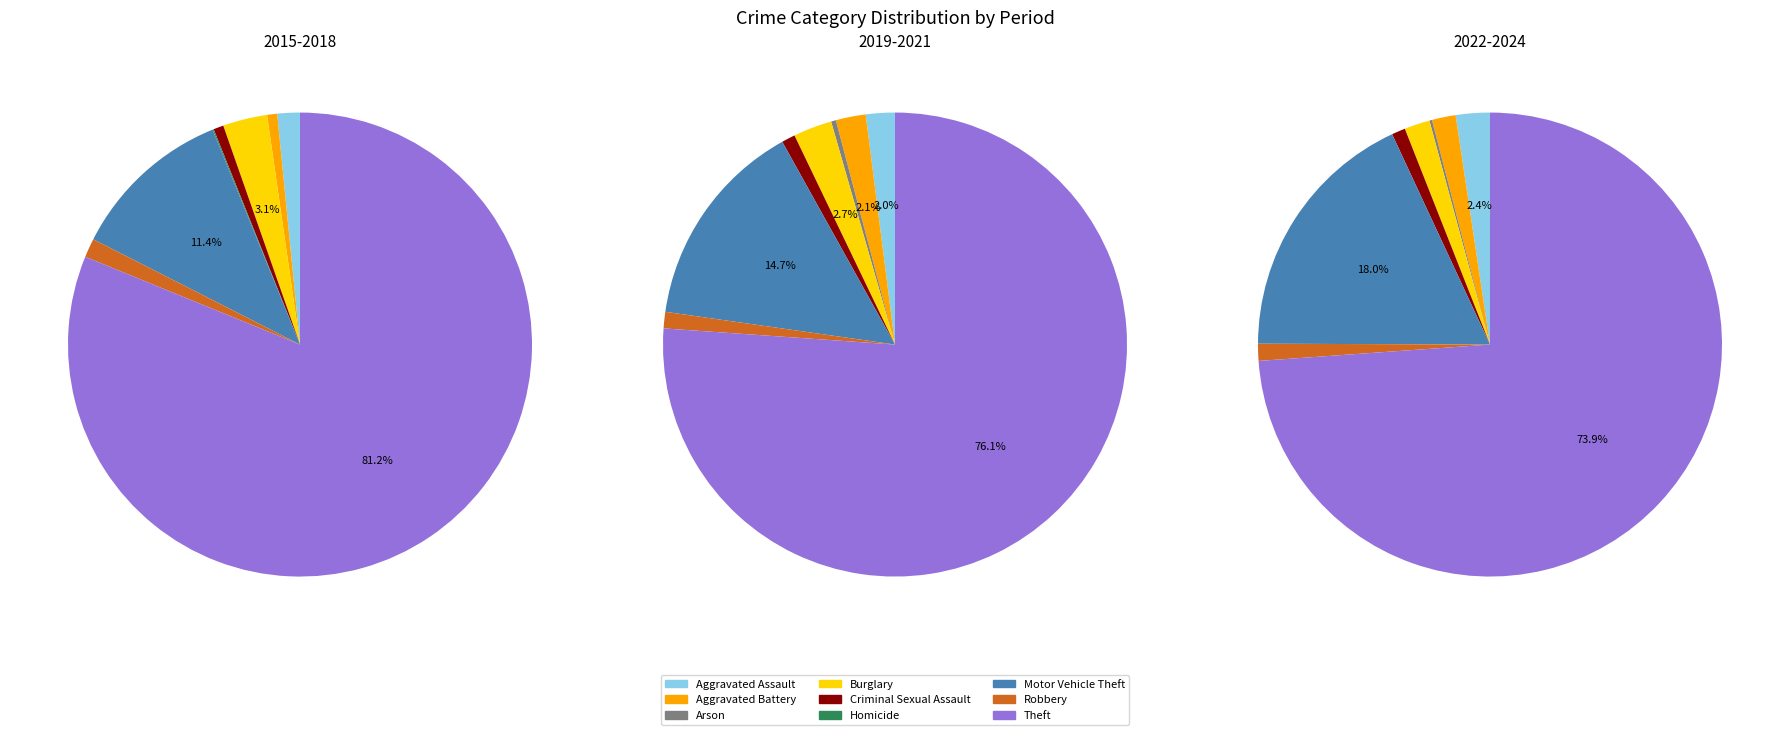

Is it true that Arson is 0% of the pie?

True